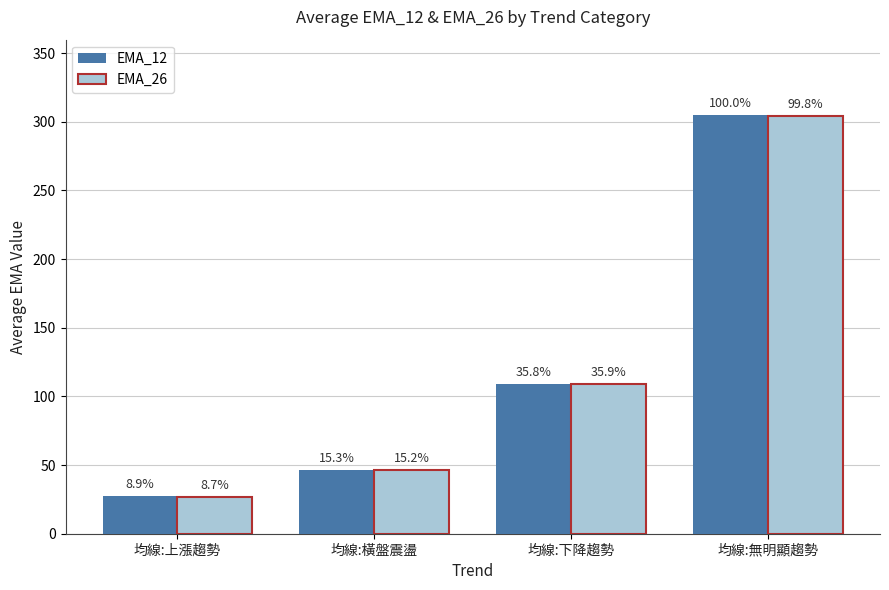

What position from the right is 均線:下降趨勢?

2